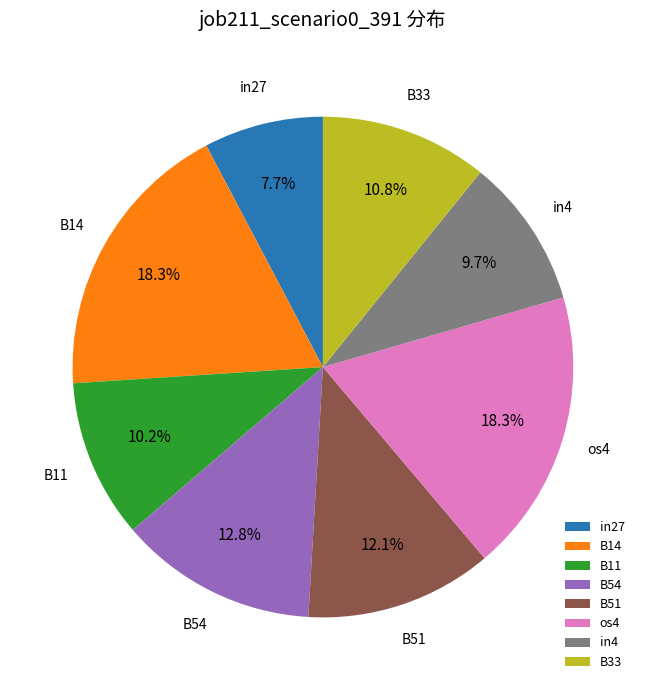

How many segments does this pie chart have?

8